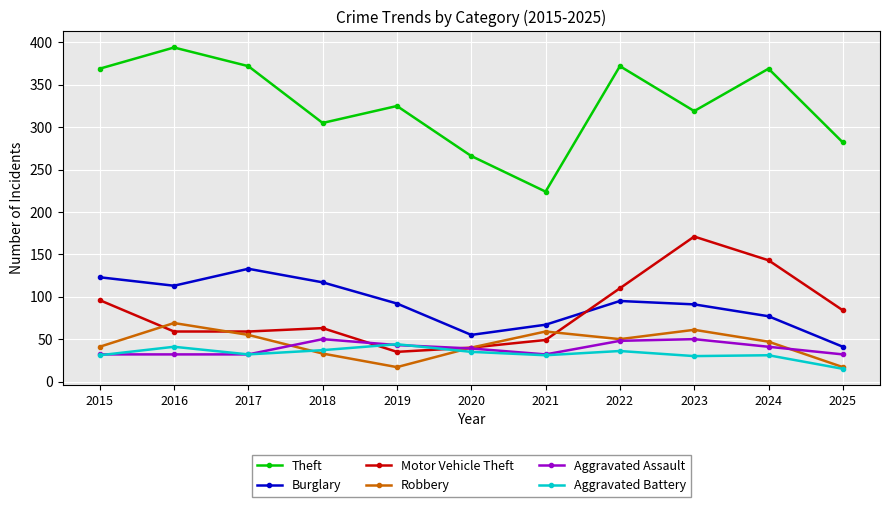

Where is the first local maximum for Robbery?

2016